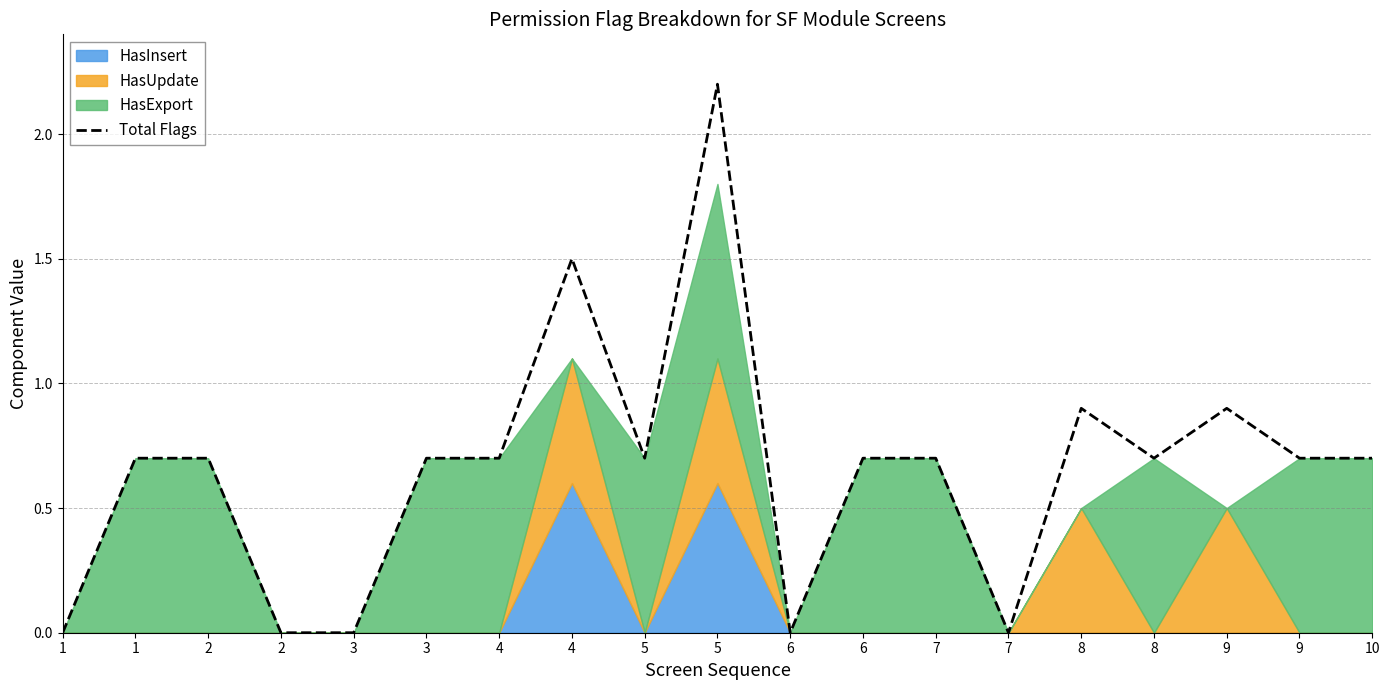

What is the difference between the maximum and minimum values?

2.2